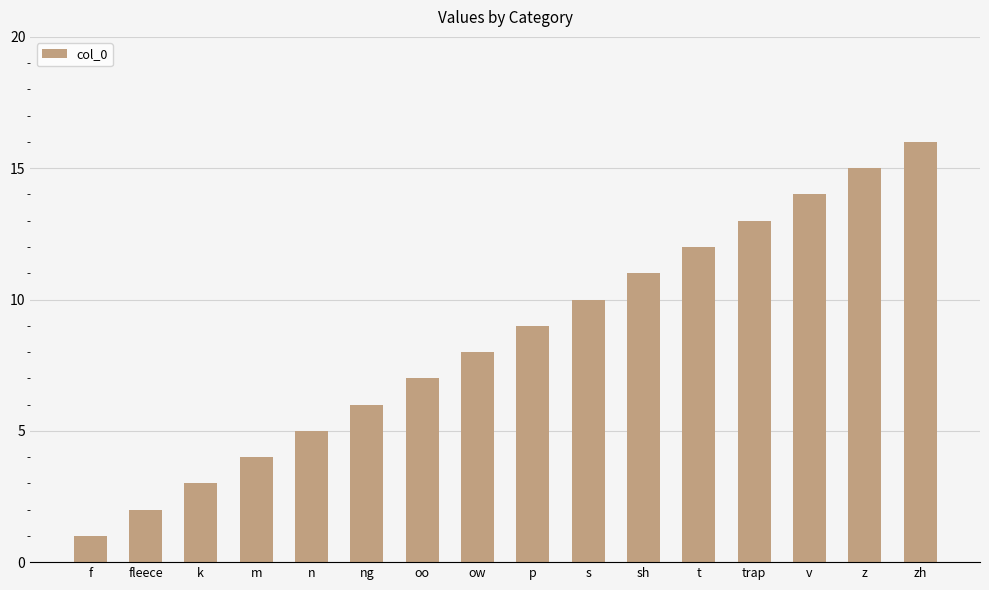

What is the minimum value shown in the chart?

1